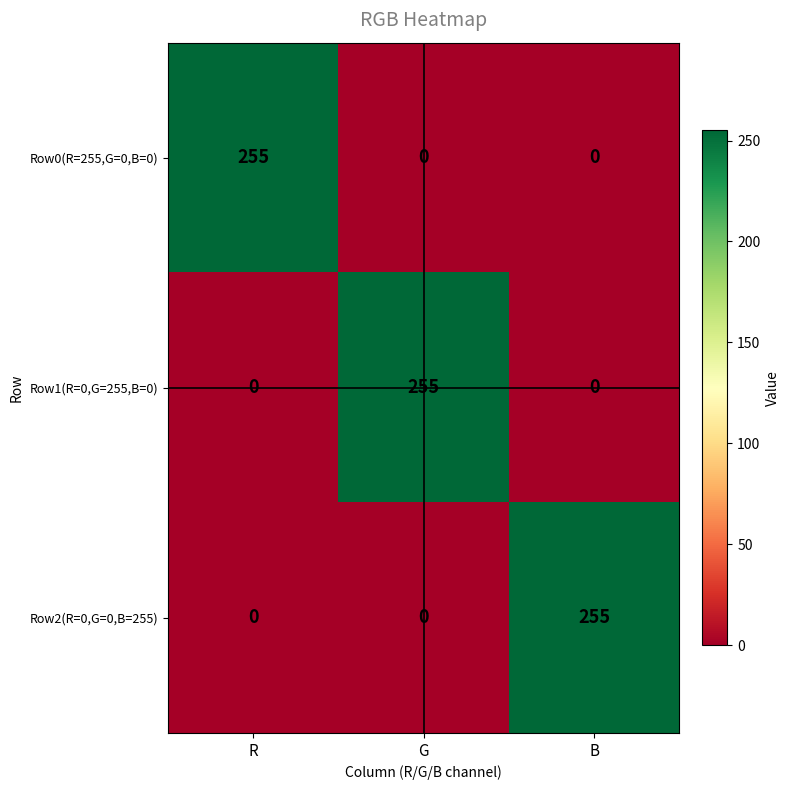

True or false: Row0(R=255,G=0,B=0) has a value of -176 at B.

False